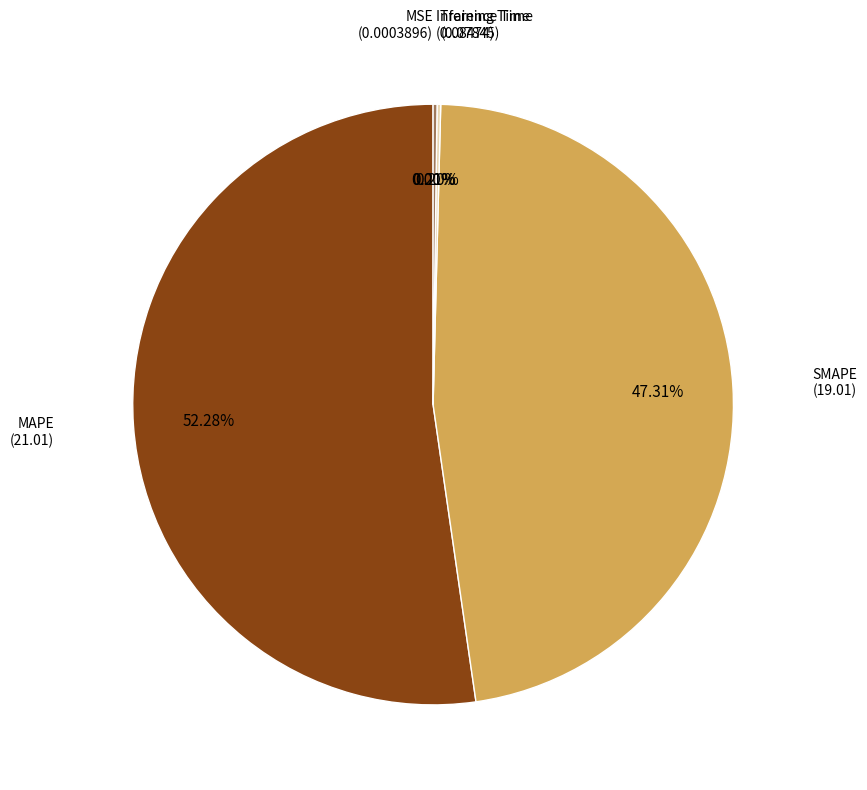

Does any single category account for the majority?

Yes